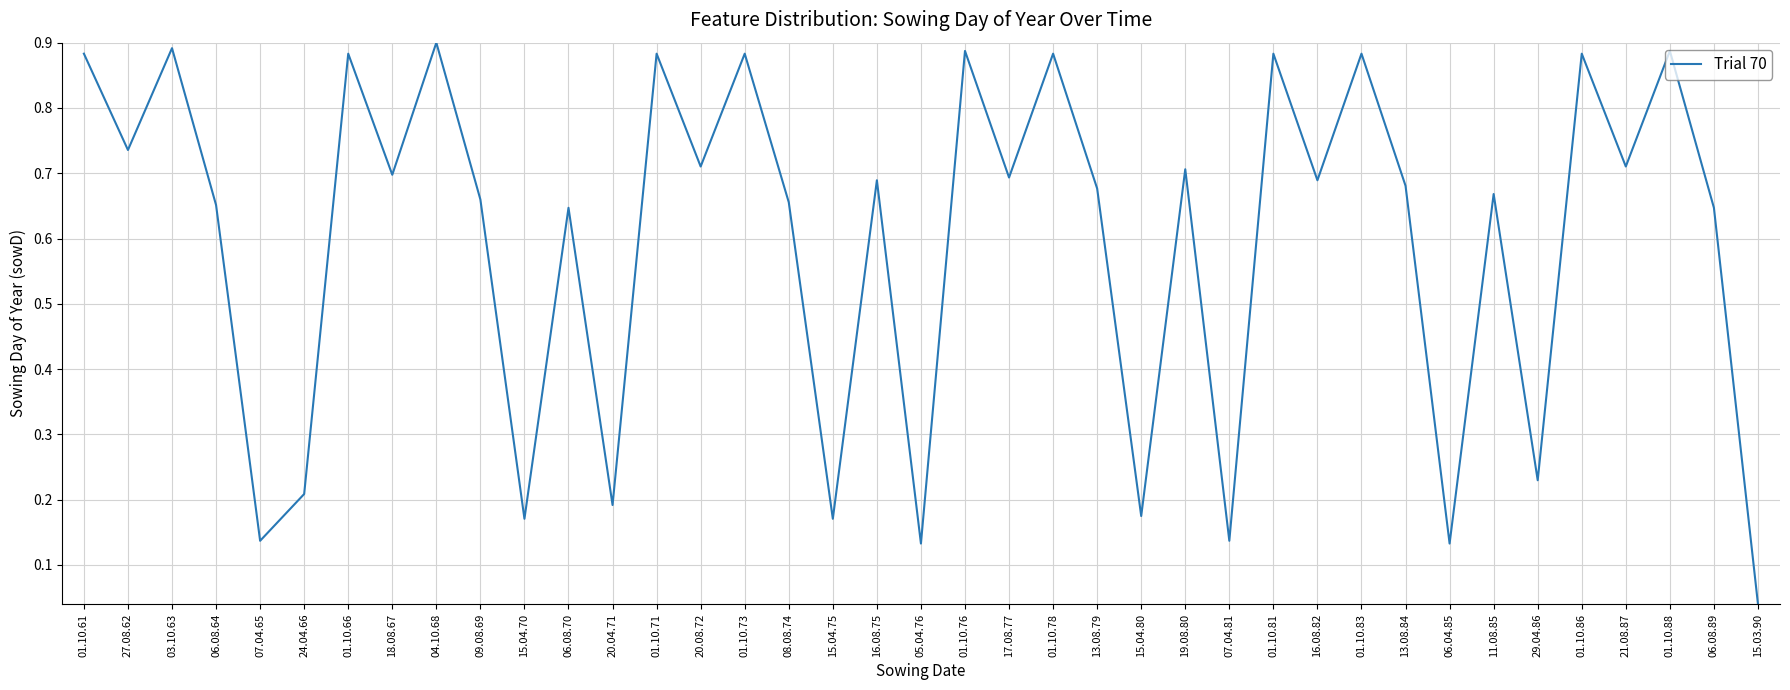

The value at 07.04.81 is 0.2. True or false?

False